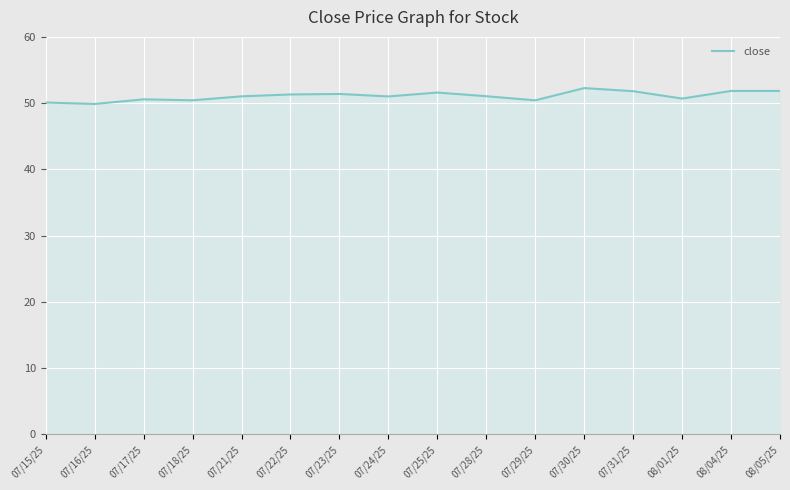

What position from the right is 07/17/25?

14